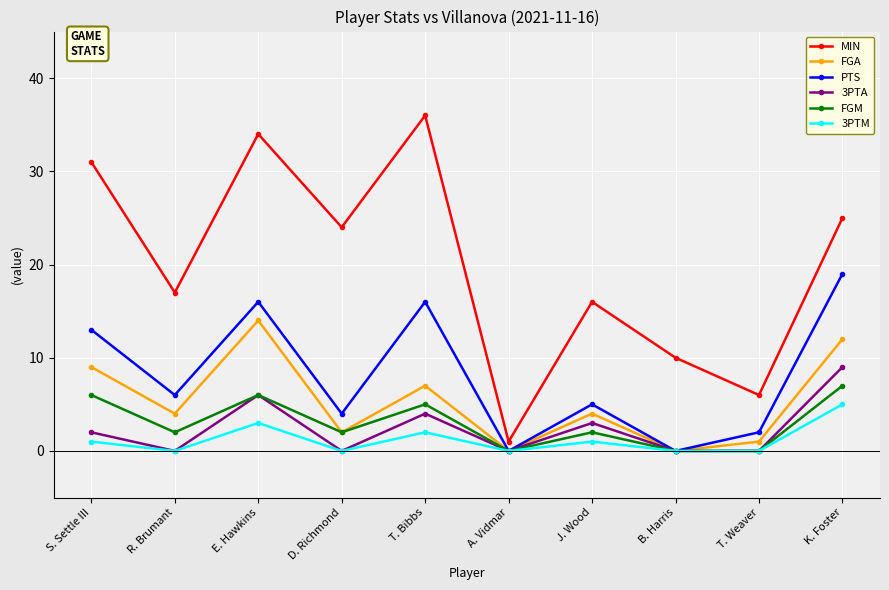

What is the label of the 9th point from the left?

T. Weaver